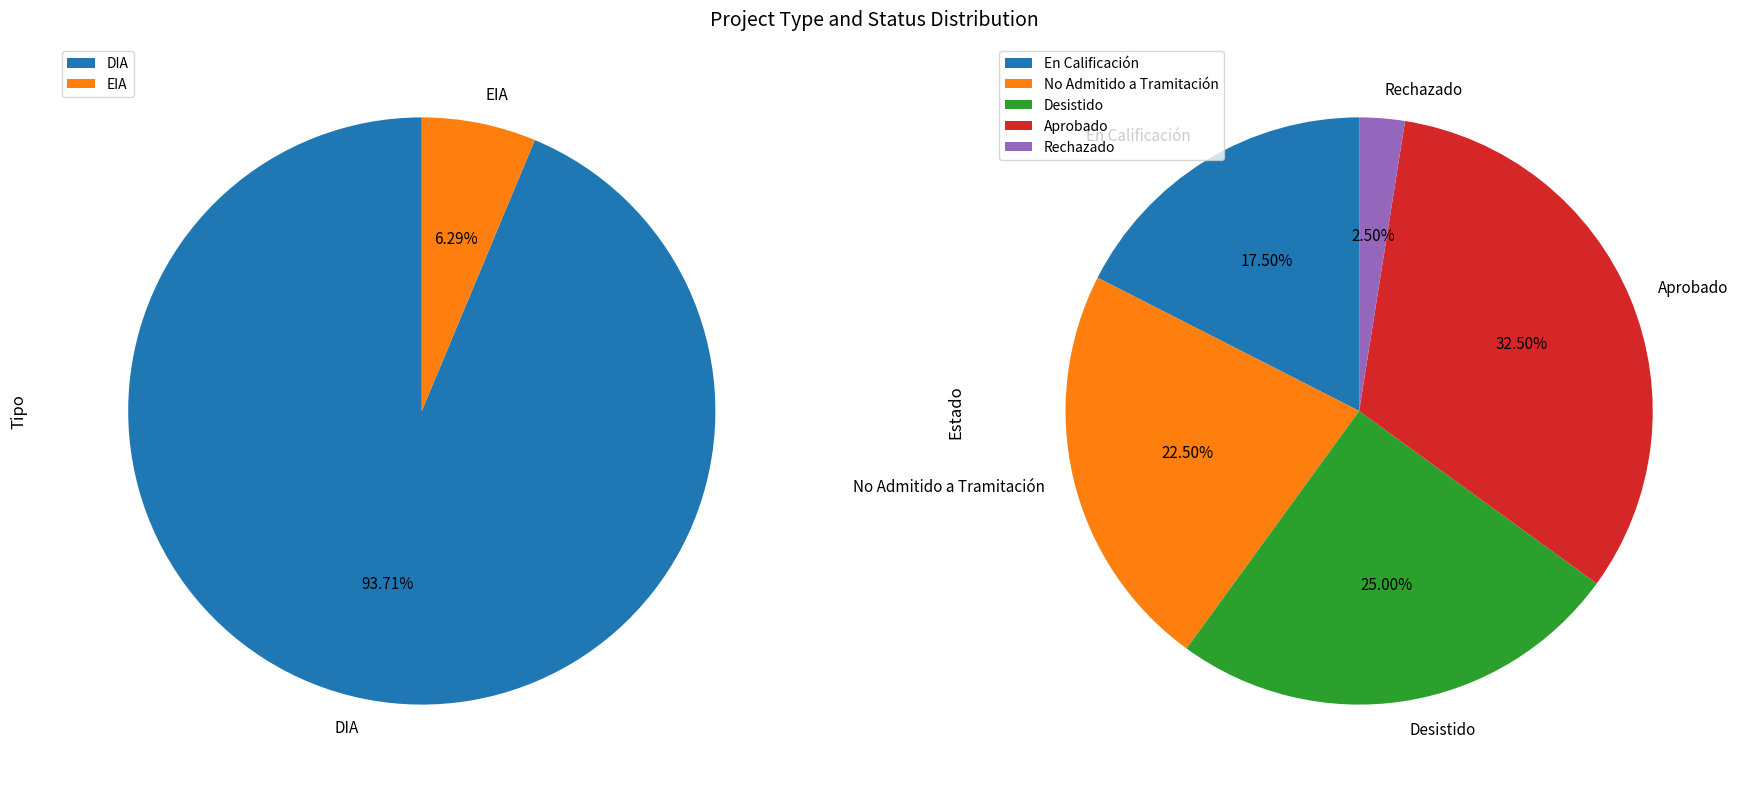

To the nearest percent, what portion does EIA represent?

6%